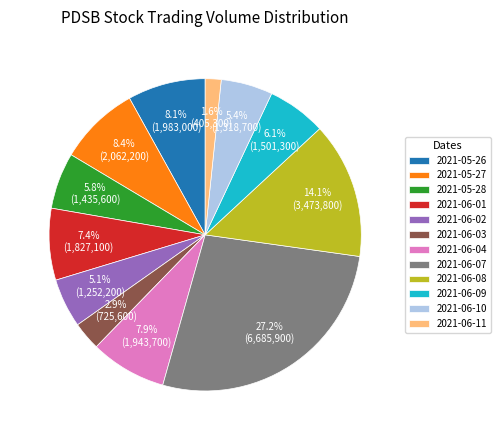

Which has a higher value, 2021-06-09 or 2021-06-10?

2021-06-09